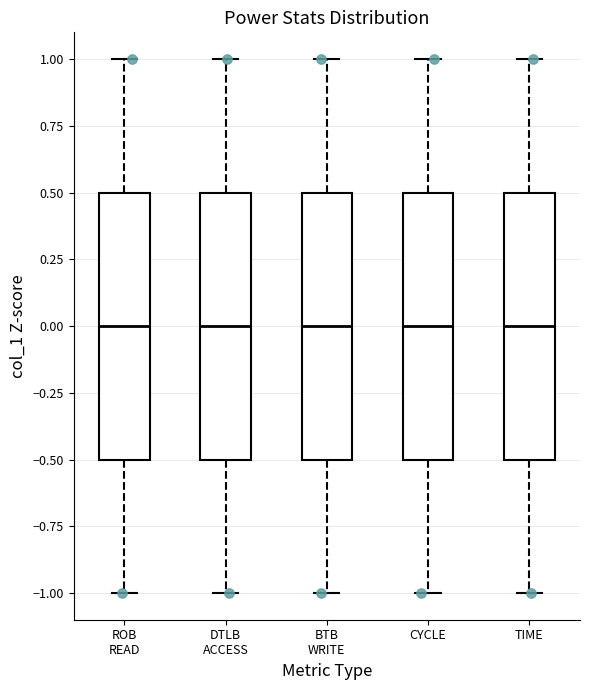

Reading left to right, transcribe this box plot: for each box, give where its median line is, the range the box spans, and where its two whiskers end, as read against the y-axis. The values are not printed on the chart, so give them approximately, as read against the axis.

ROB READ: median 0.0, box -0.5 to 0.5, whiskers -1.0 to 1.0
DTLB ACCESS: median 0.0, box -0.5 to 0.5, whiskers -1.0 to 1.0
BTB WRITE: median 0.0, box -0.5 to 0.5, whiskers -1.0 to 1.0
CYCLE: median 0.0, box -0.5 to 0.5, whiskers -1.0 to 1.0
TIME: median 0.0, box -0.5 to 0.5, whiskers -1.0 to 1.0